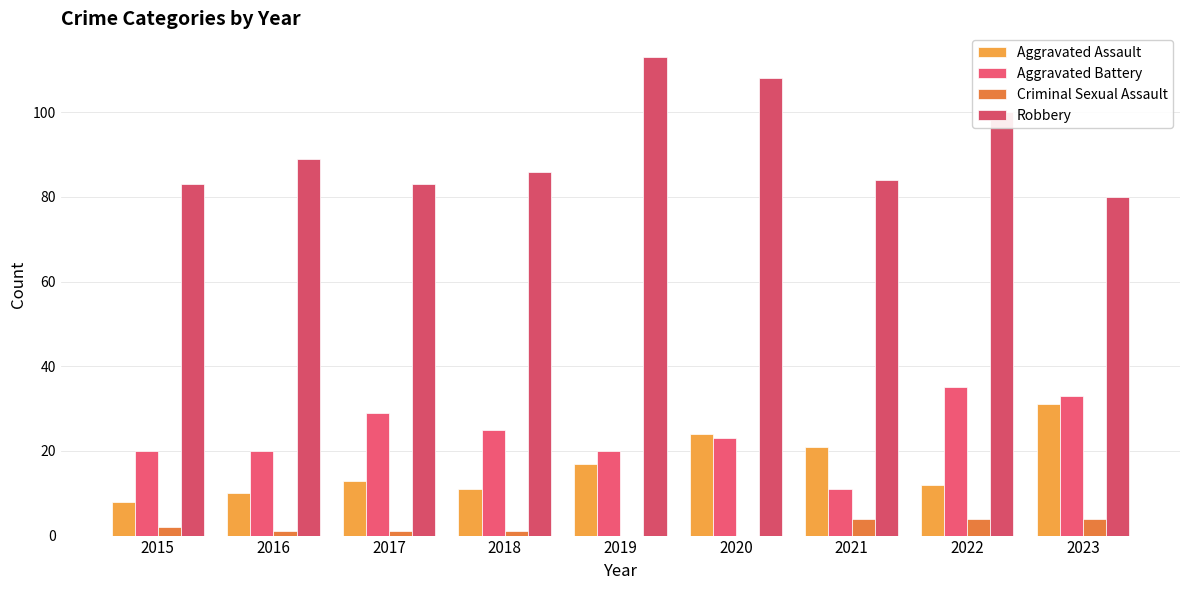

Is it true that Aggravated Assault equals 8 at 2015?

True